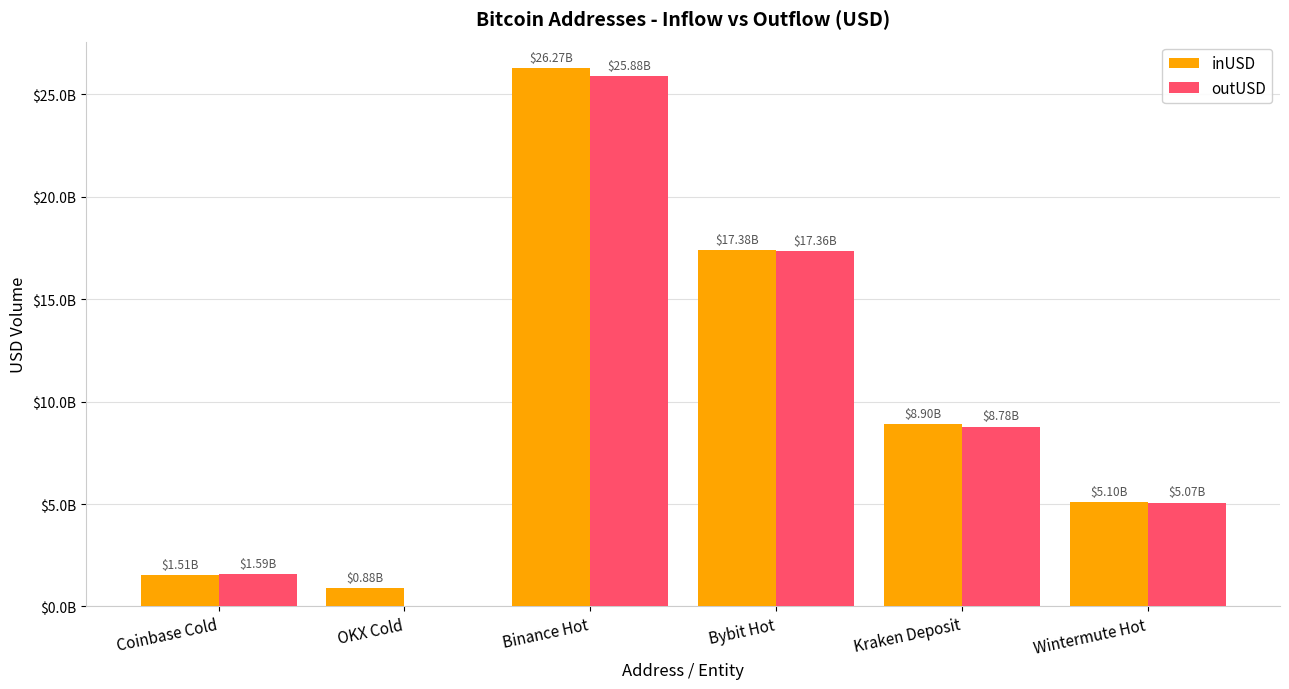

What is the approximate value of inUSD at OKX Cold?

878551659.5